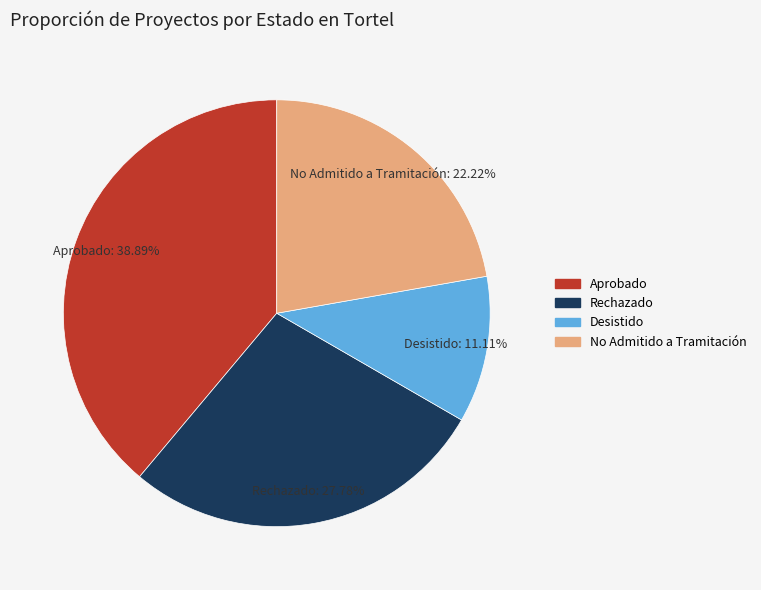

Is there a majority slice in this chart?

No